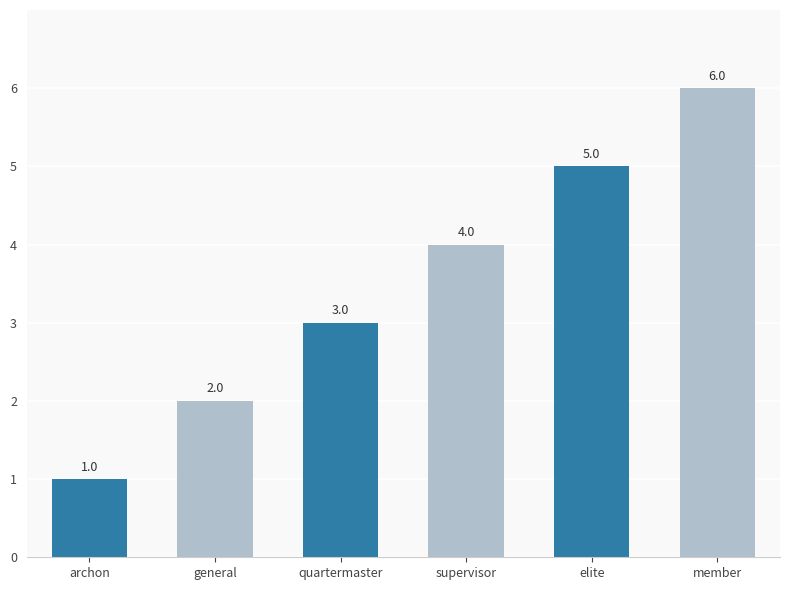

Which label corresponds to the largest value in the chart?

member